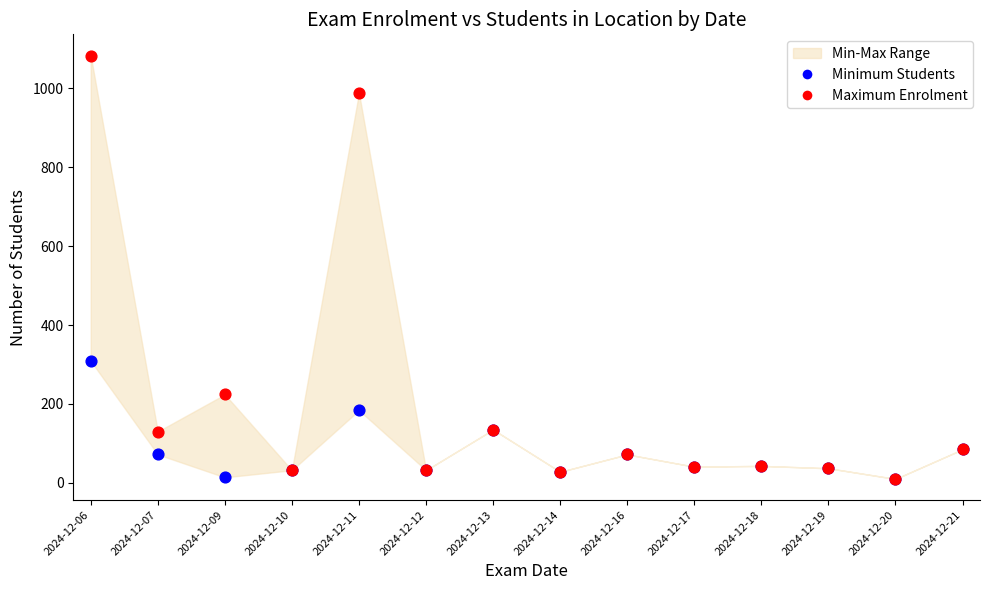

In the Maximum Enrolment series, what Y value is closest to 546?

224